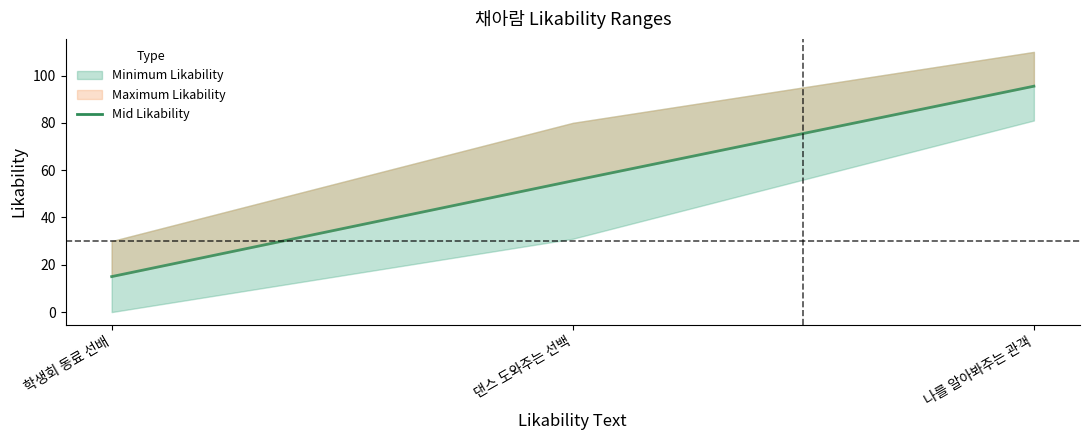

What is the difference between the values at 나를 알아봐주는 관객 and 댄스 도와주는 선백?

40.0